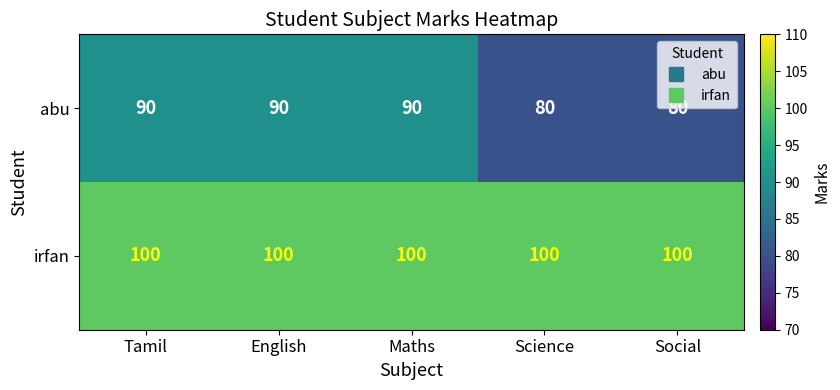

What is the total value across all series at Tamil?

190